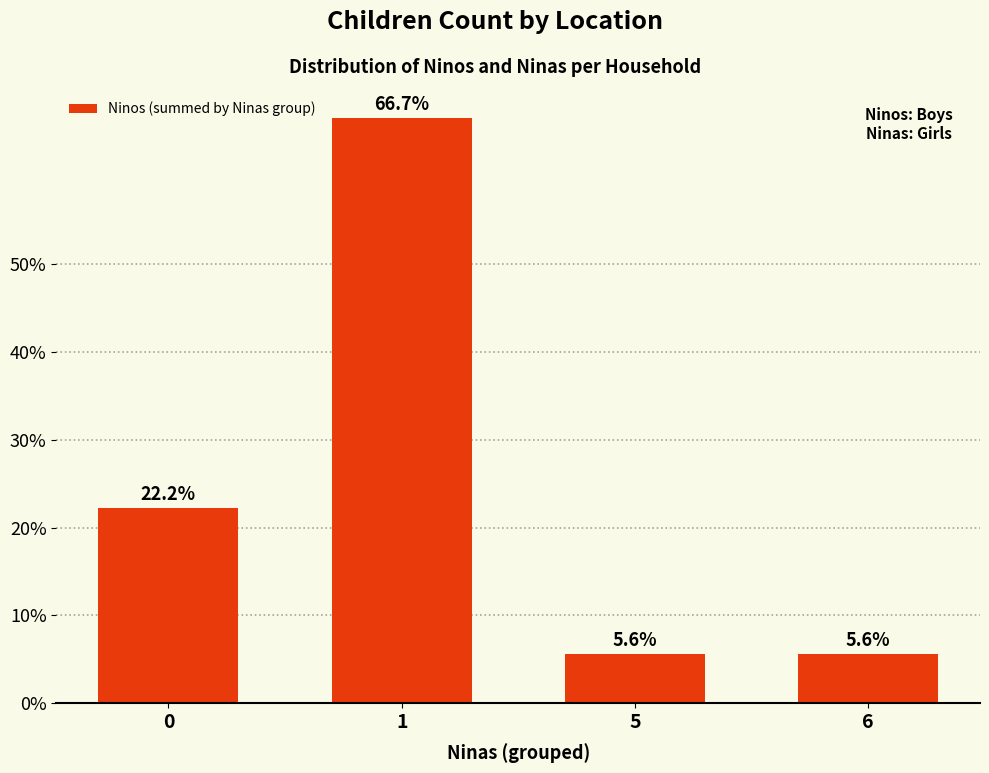

What is the difference between the maximum and minimum values?

0.6